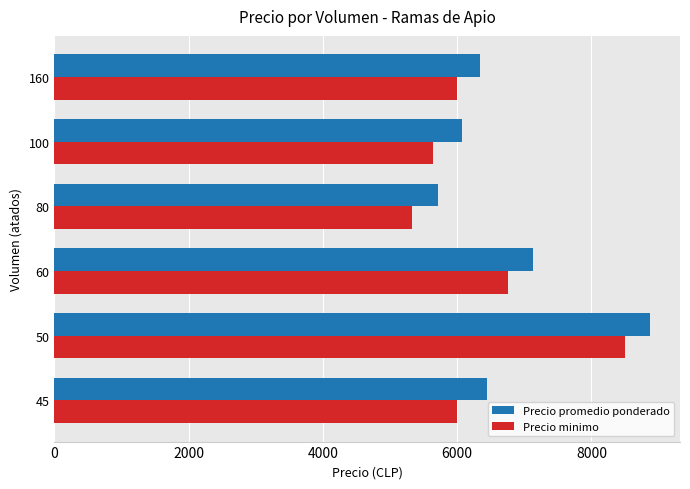

List the series in order of their peak value, lowest first.

Precio minimo, Precio promedio ponderado